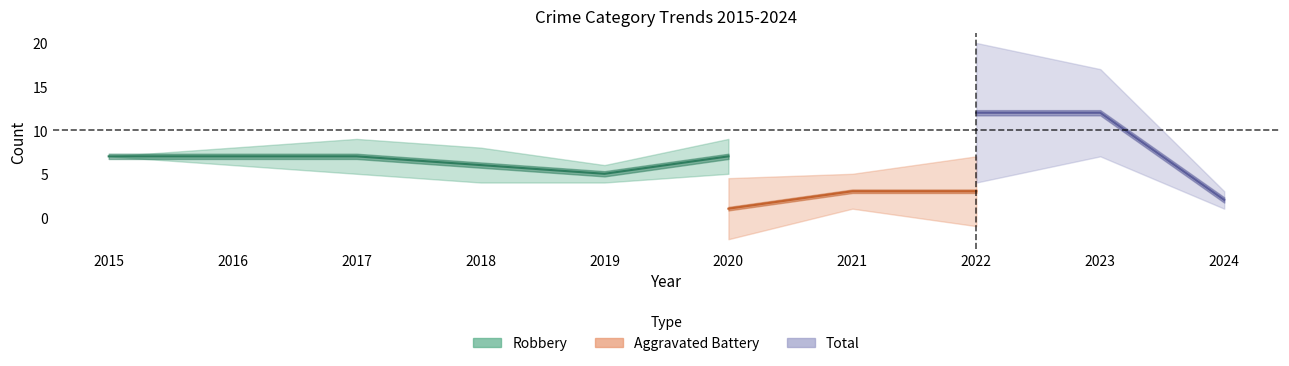

Is the value of Aggravated Battery at 2018 greater than the value of Robbery at 2017?

No